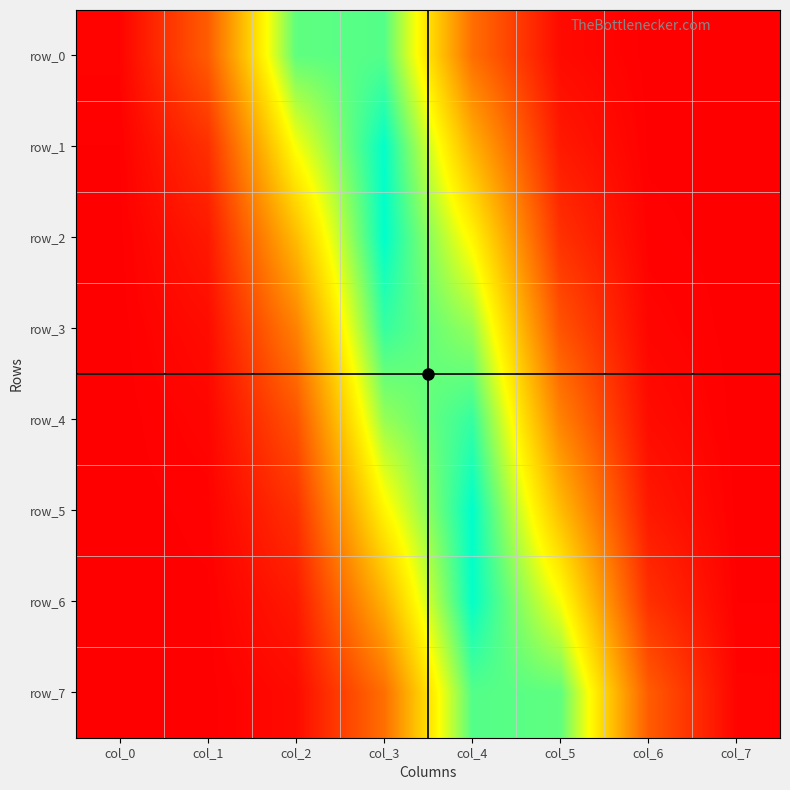

Is it true that row_5 equals 0.3 at col_5?

False